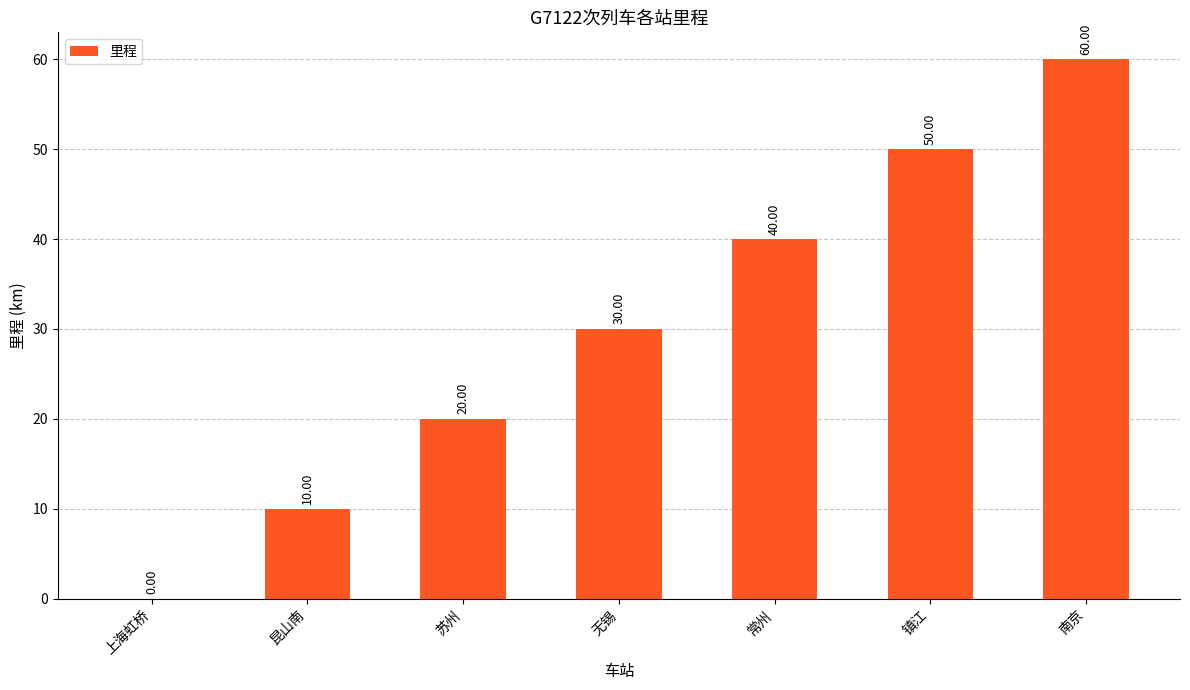

What is the sum of all values?

210